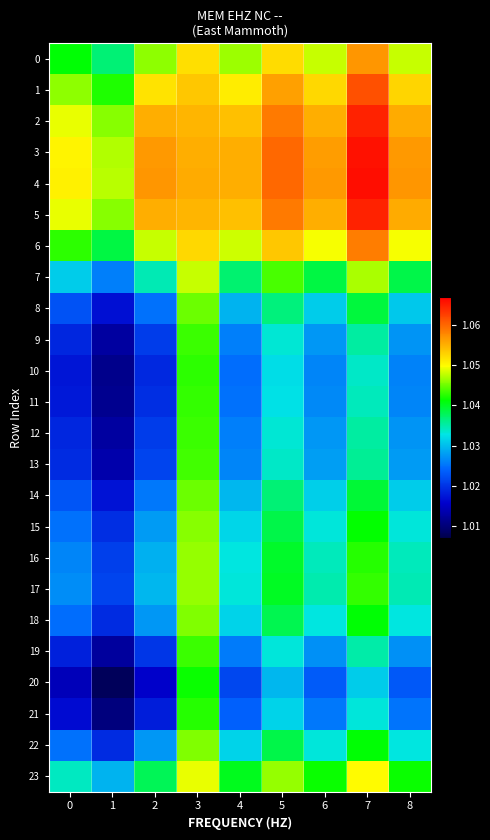

What is the greatest value displayed?

1.1